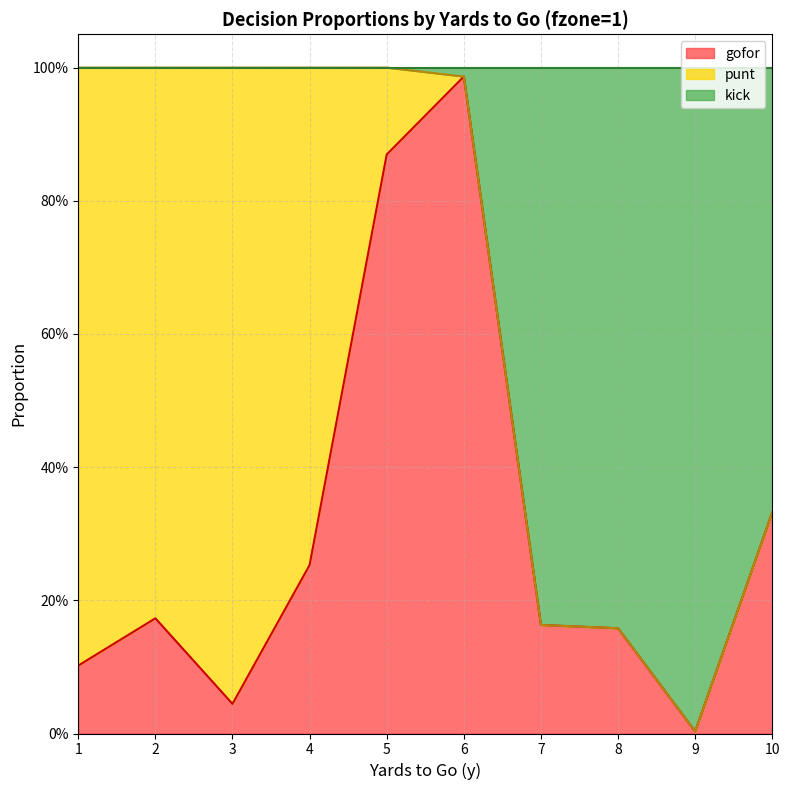

Does the chart have visible grid lines?

Yes